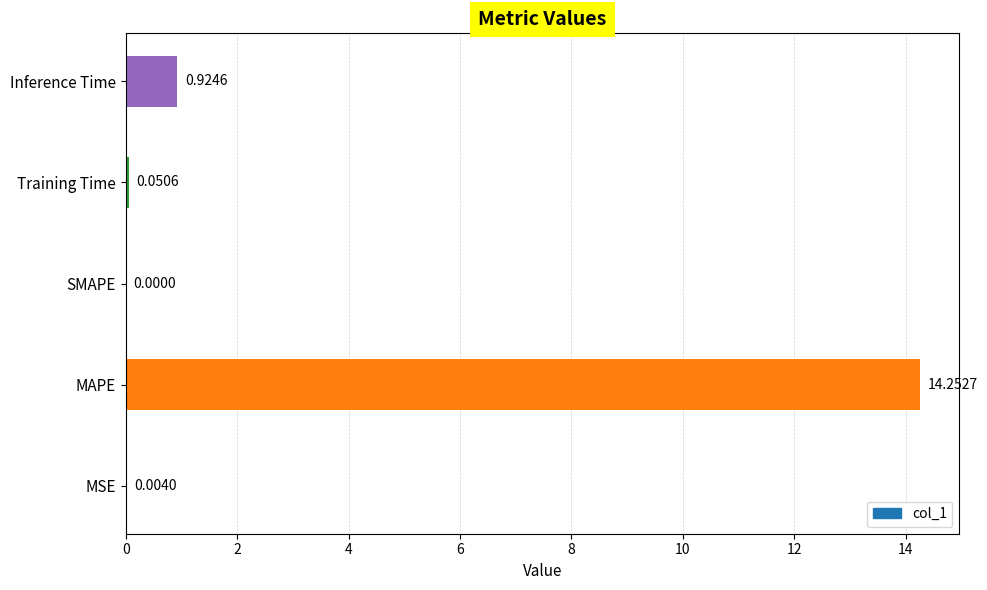

What is the change in value from MAPE to SMAPE?

-14.3